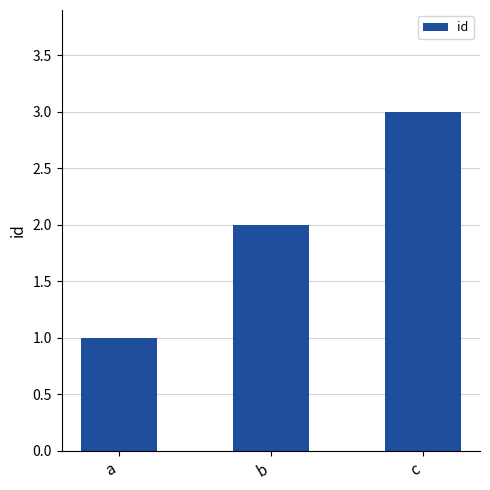

List the labels in order of value, largest first.

c, b, a